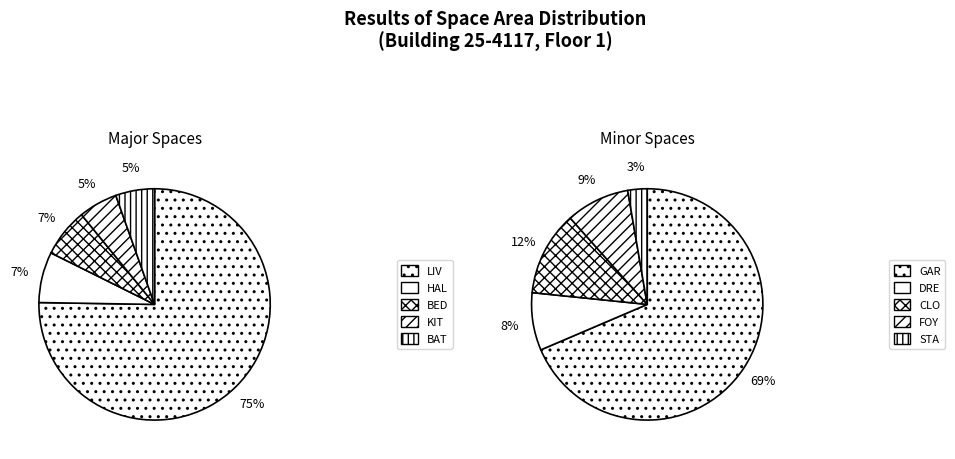

Which slice is the smallest?

STA